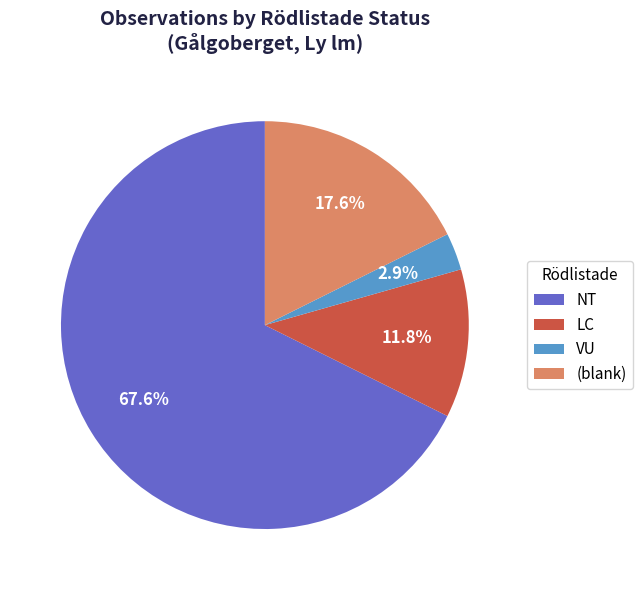

How many slices are in this pie chart?

4